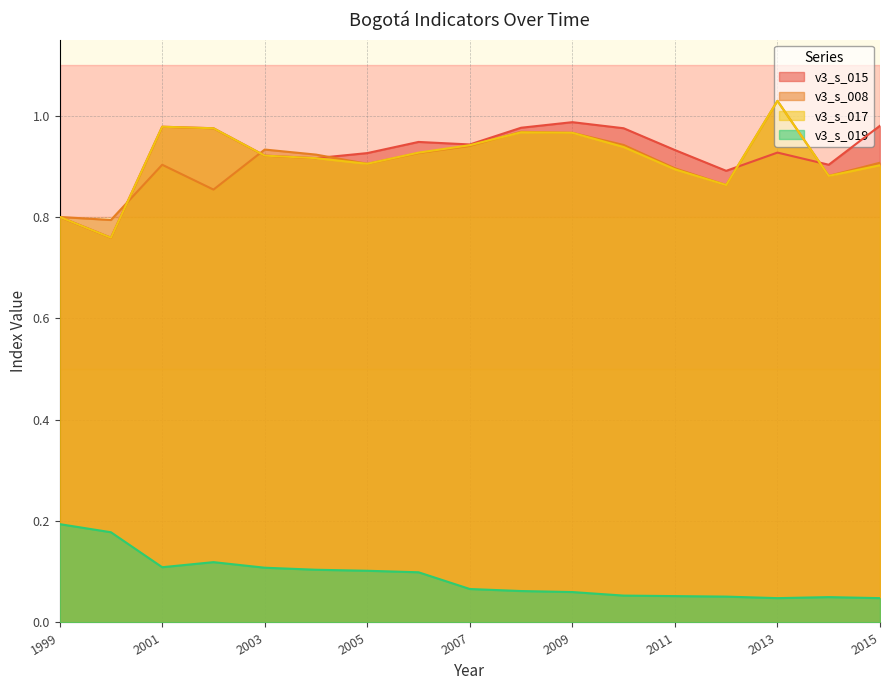

Reading left to right, list all the values displayed in this chart.

v3_s_015: 1999=0.8	2000=0.8	2001=1.0	2002=1.0	2003=0.9	2004=0.9	2005=0.9	2006=0.9	2007=0.9	2008=1.0	2009=1.0	2010=1.0	2011=0.9	2012=0.9	2013=0.9	2014=0.9	2015=1.0
v3_s_008: 1999=0.8	2000=0.8	2001=0.9	2002=0.9	2003=0.9	2004=0.9	2005=0.9	2006=0.9	2007=0.9	2008=1.0	2009=1.0	2010=0.9	2011=0.9	2012=0.9	2013=1.0	2014=0.9	2015=0.9
v3_s_017: 1999=0.8	2000=0.8	2001=1.0	2002=1.0	2003=0.9	2004=0.9	2005=0.9	2006=0.9	2007=0.9	2008=1.0	2009=1.0	2010=0.9	2011=0.9	2012=0.9	2013=1.0	2014=0.9	2015=0.9
v3_s_019: 1999=0.2	2000=0.2	2001=0.1	2002=0.1	2003=0.1	2004=0.1	2005=0.1	2006=0.1	2007=0.1	2008=0.1	2009=0.1	2010=0.1	2011=0.1	2012=0.1	2013=0.0	2014=0.1	2015=0.0